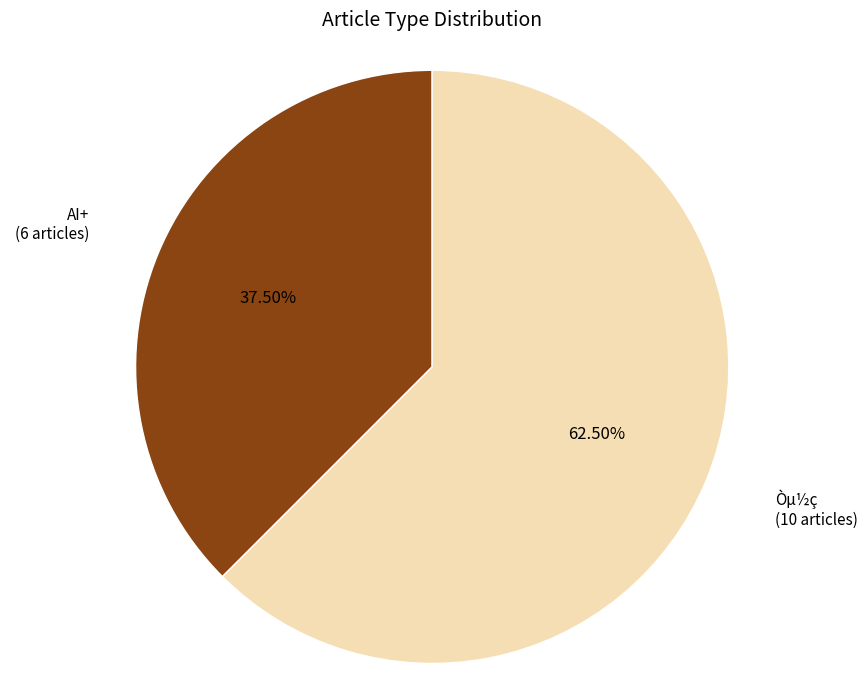

Which slice is the largest?

Òµ½ç